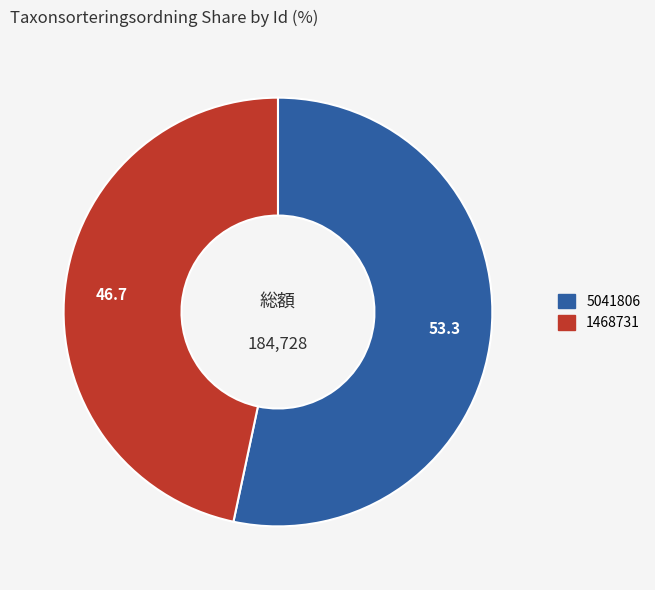

Between 5041806 and 1468731, which is larger?

5041806